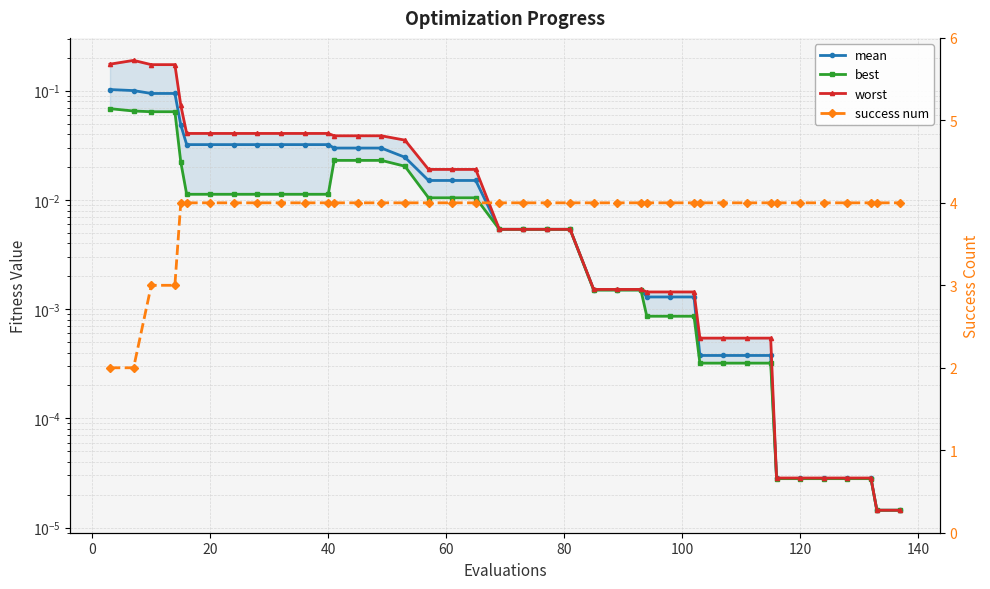

How many success num values are between 4 and 5?

36